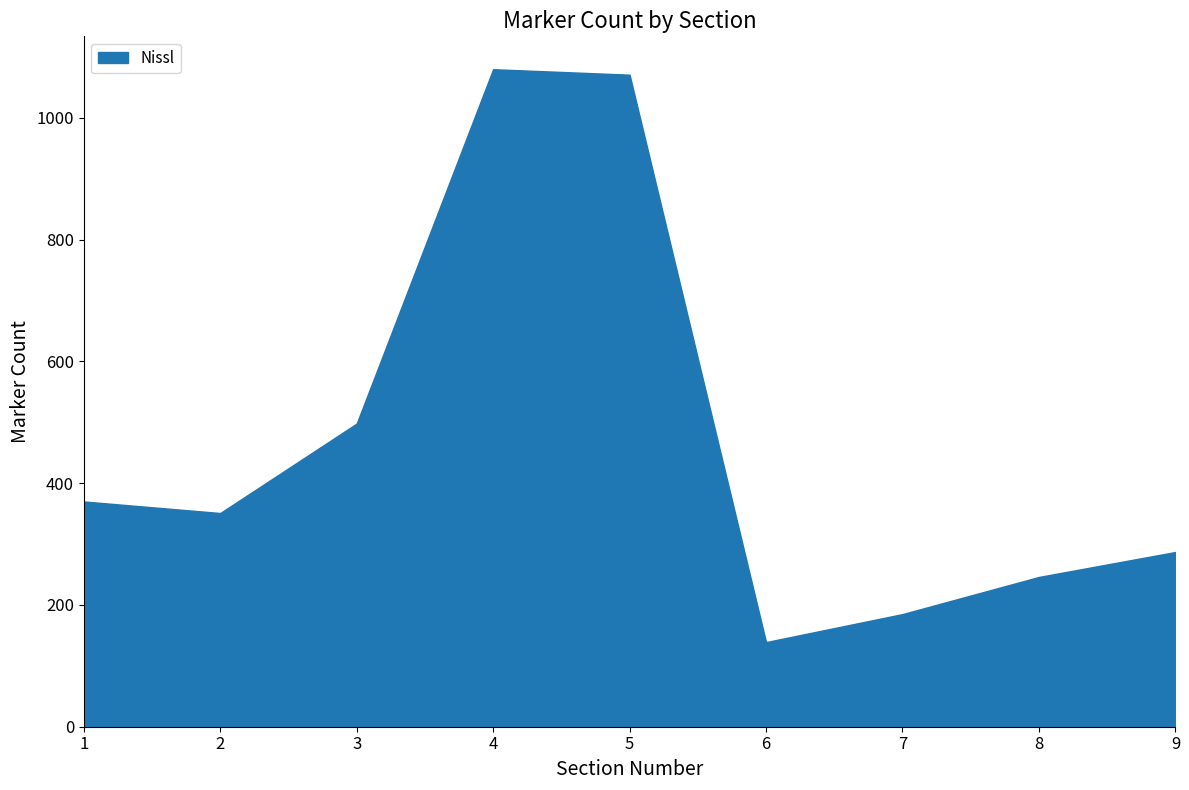

What is the maximum value shown in the chart?

1080